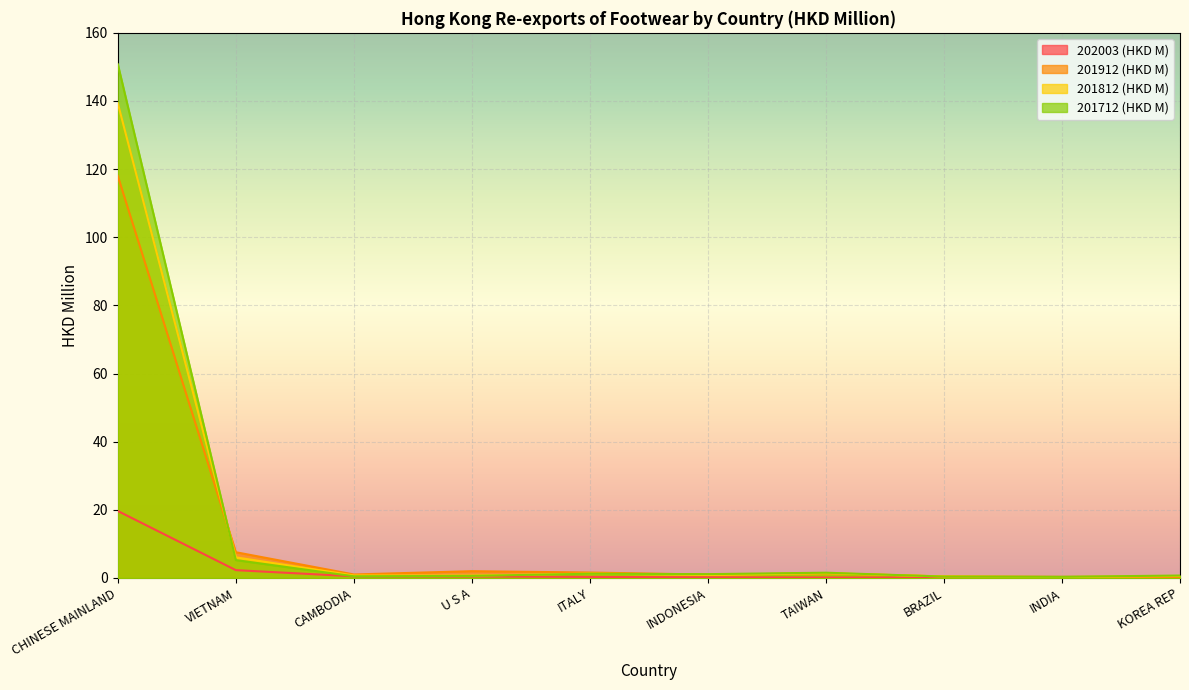

The 201712 (HKD M) series shows 1.2 at ITALY. True or false?

True